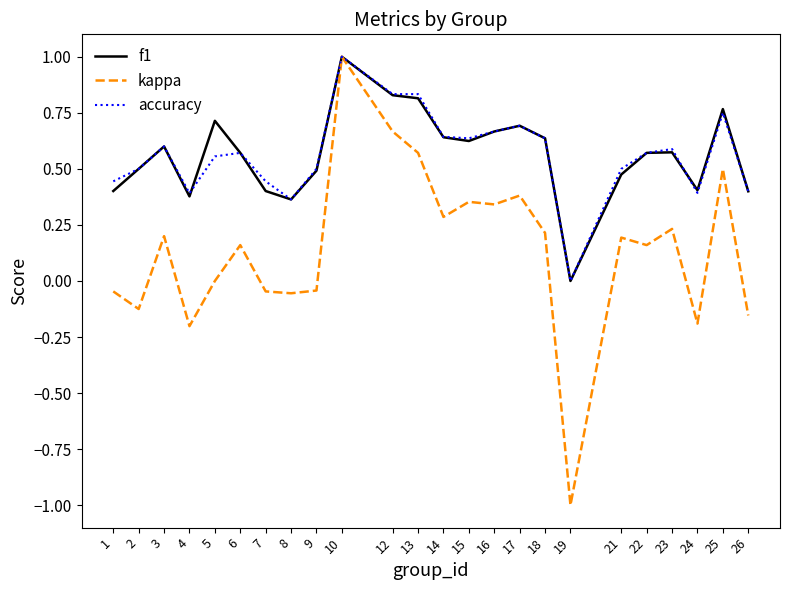

What is the total value across all series at 21?

1.2